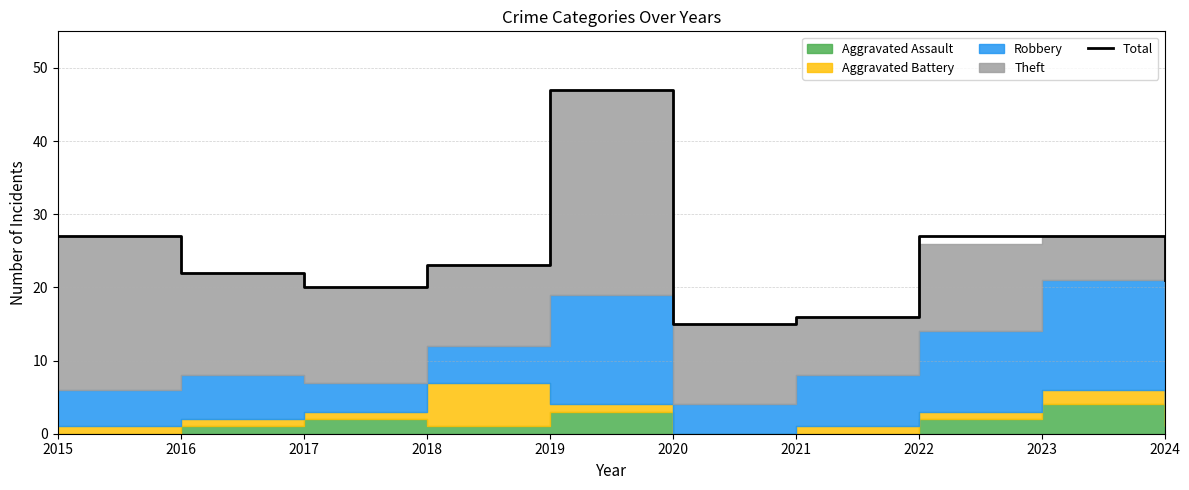

Reading left to right, extract all data points from this chart.

2015=27	2016=22	2017=20	2018=23	2019=47	2020=15	2021=16	2022=27	2023=27	2024=21